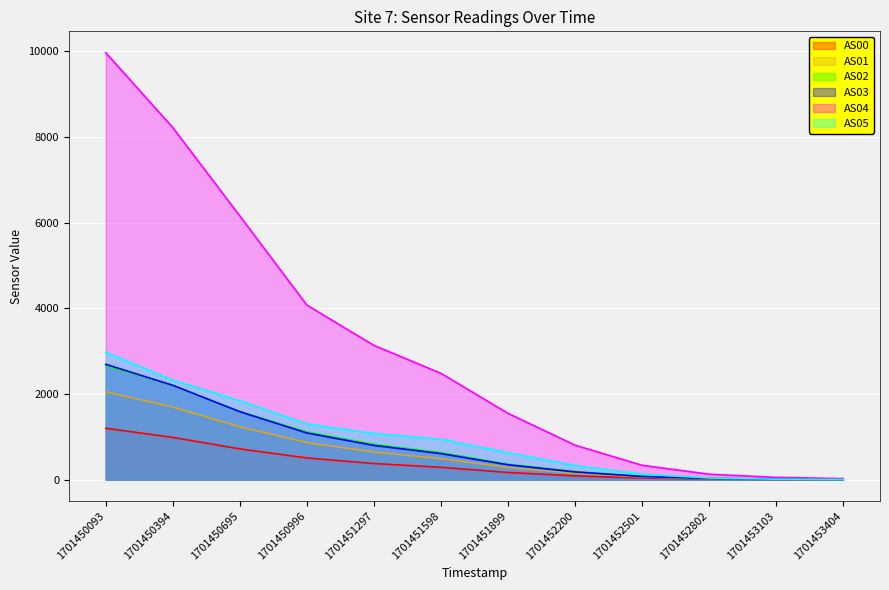

Rank the series at 1701452802 from lowest to highest value.

AS00, AS01, AS03, AS02, AS05, AS04